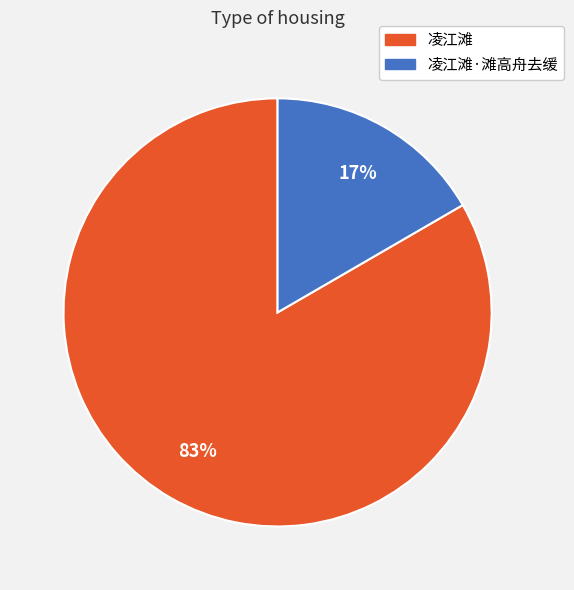

Rank the categories by value from lowest to highest.

凌江滩·滩高舟去缓, 凌江滩